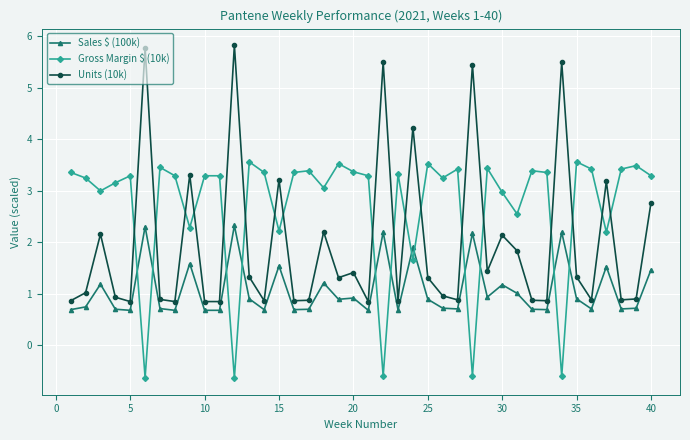

How many lines are shown in the chart?

3